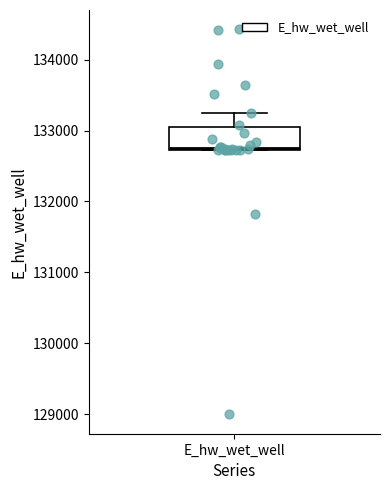

Read this box plot against the y-axis: the position of the median line, the range covered by the box, and the ends of both whiskers. The values are not printed on the chart, so give them approximately, as read against the axis.

median 132800, box 132700 to 133000, whiskers 132700 to 133200